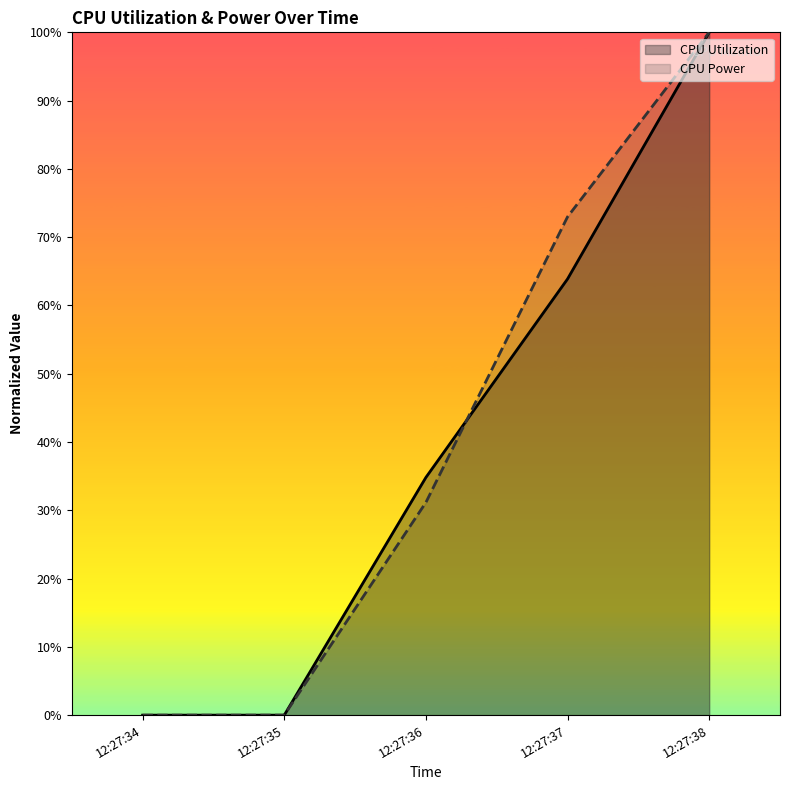

Count the CPU Power values in the range 0 to 1.

5